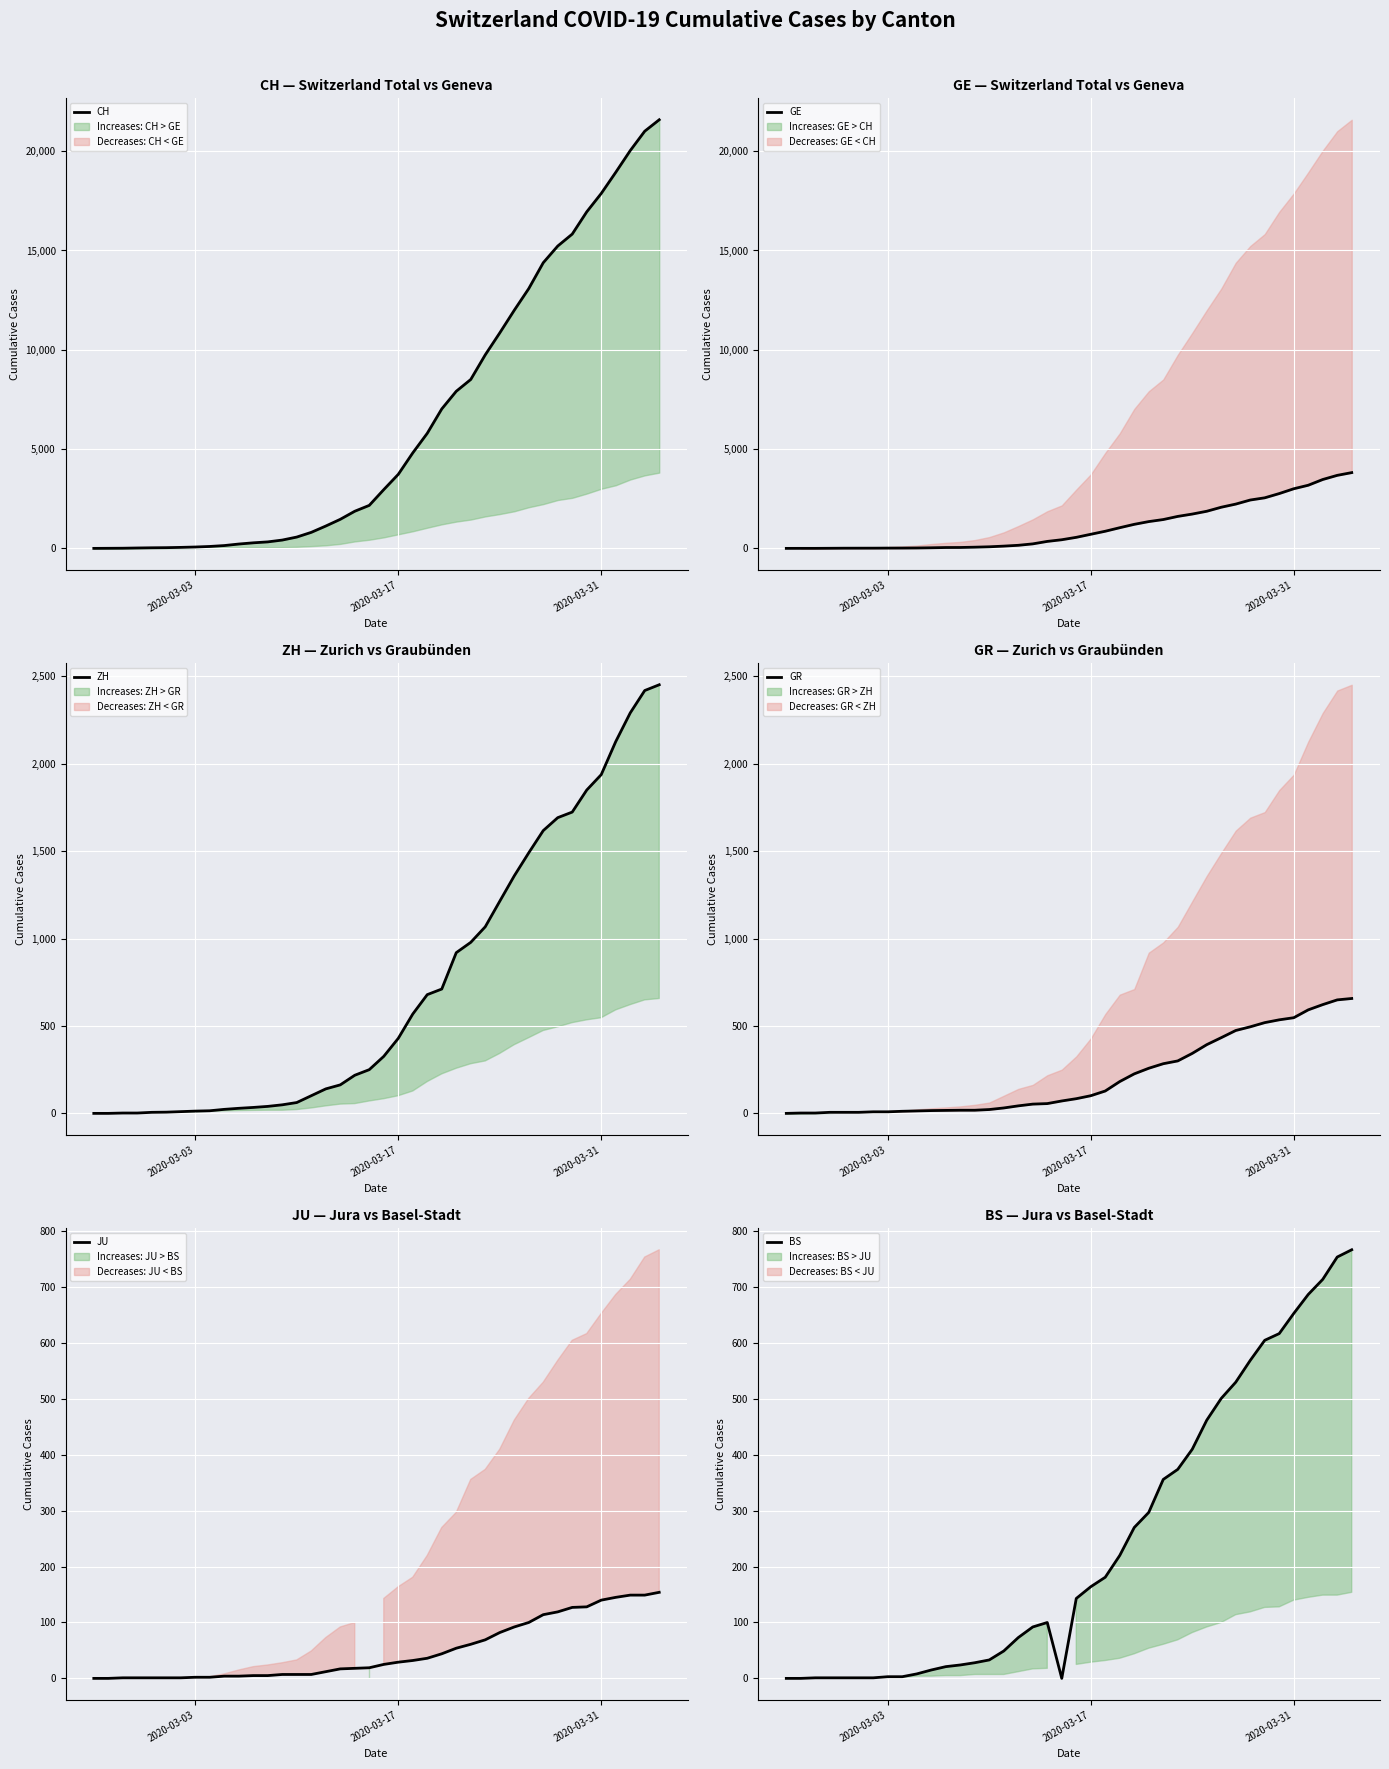

The GR series shows 12 at 2020-03-03. True or false?

False